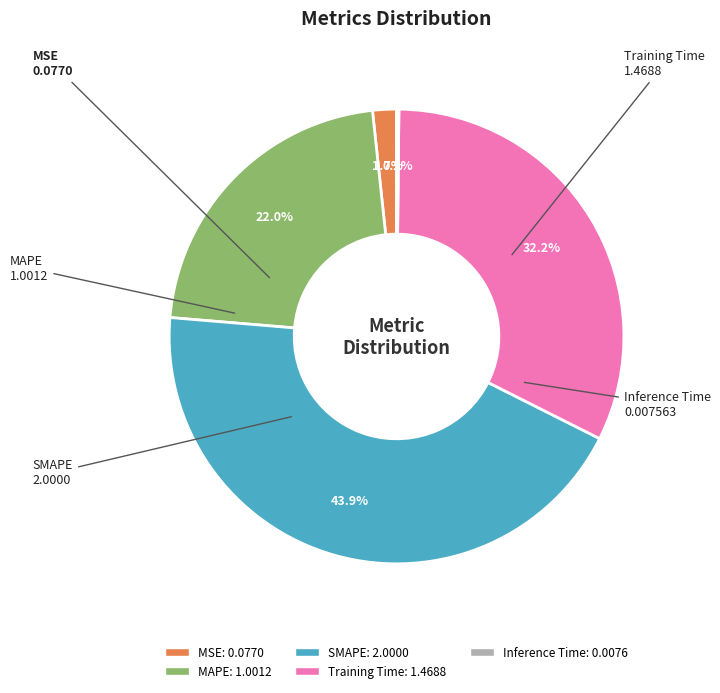

Between MSE and Training Time, which is larger?

Training Time